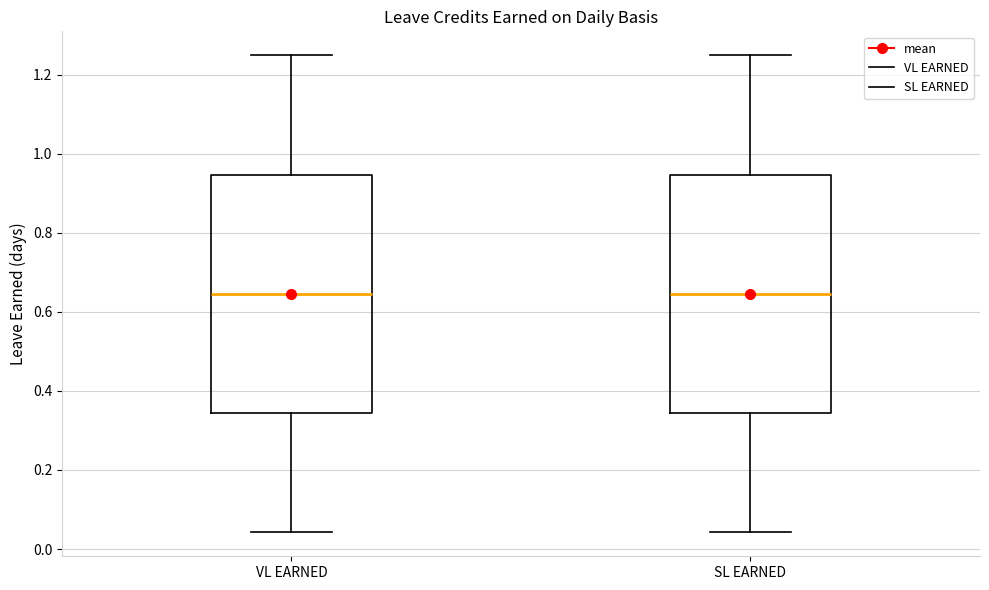

Reading left to right, read every box against the y-axis: the position of its median line, the range the box covers, and the ends of its whiskers. The values are not printed on the chart, so give them approximately, as read against the axis.

VL EARNED: median 0.64, box 0.34 to 0.94, whiskers 0.04 to 1.26
SL EARNED: median 0.64, box 0.34 to 0.94, whiskers 0.04 to 1.26